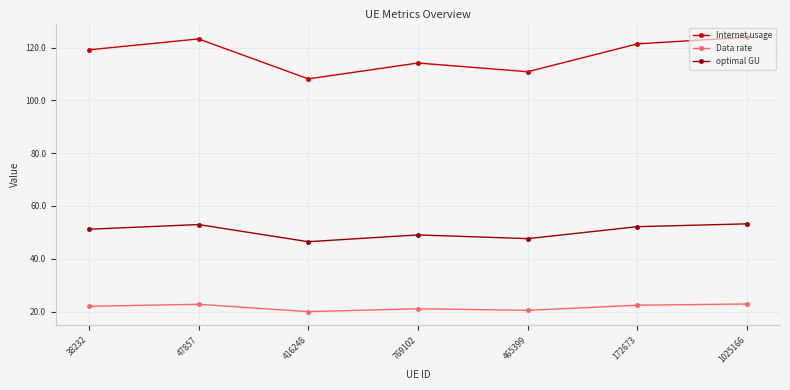

At how many categories does at least one series exceed 32?

7